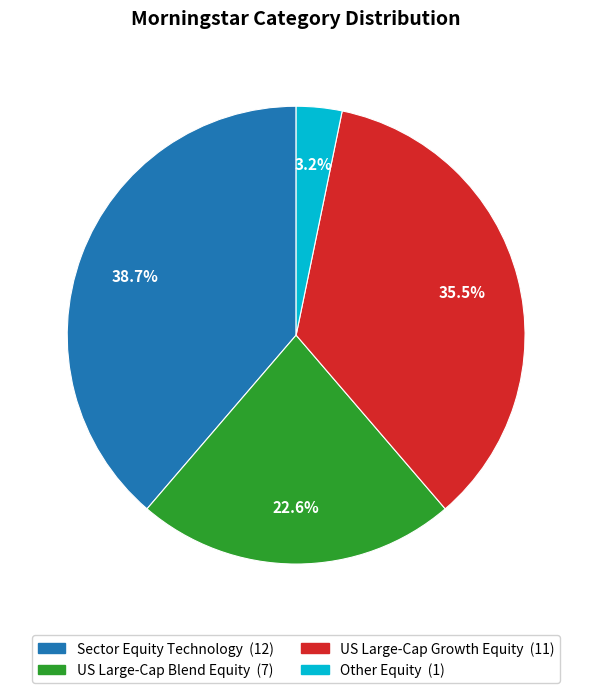

Does Sector Equity Technology account for over 50% of the chart?

No